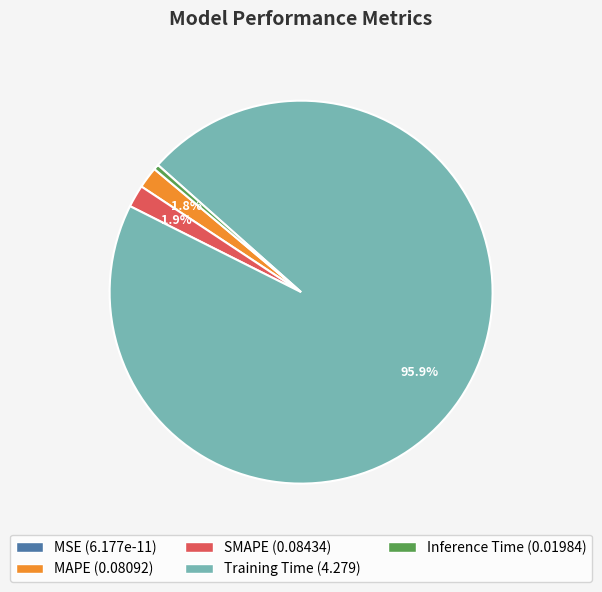

Between MAPE and Inference Time, which is larger?

MAPE